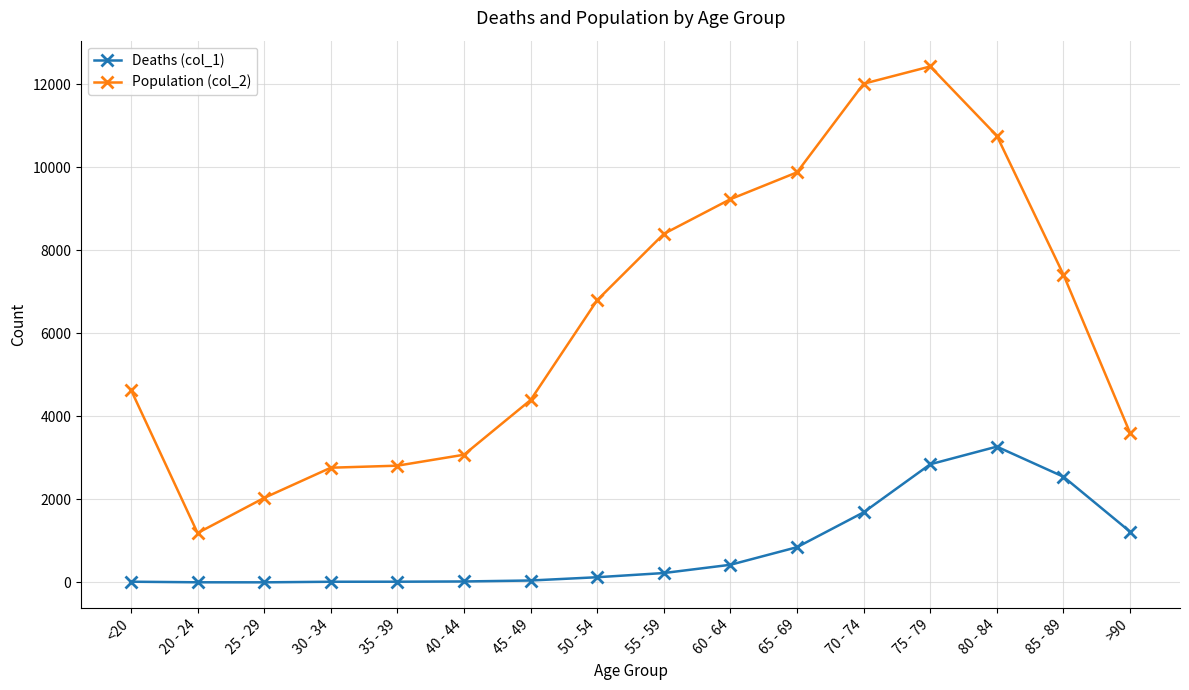

Is it true that Population (col_2) equals 13154 at 65 - 69?

False